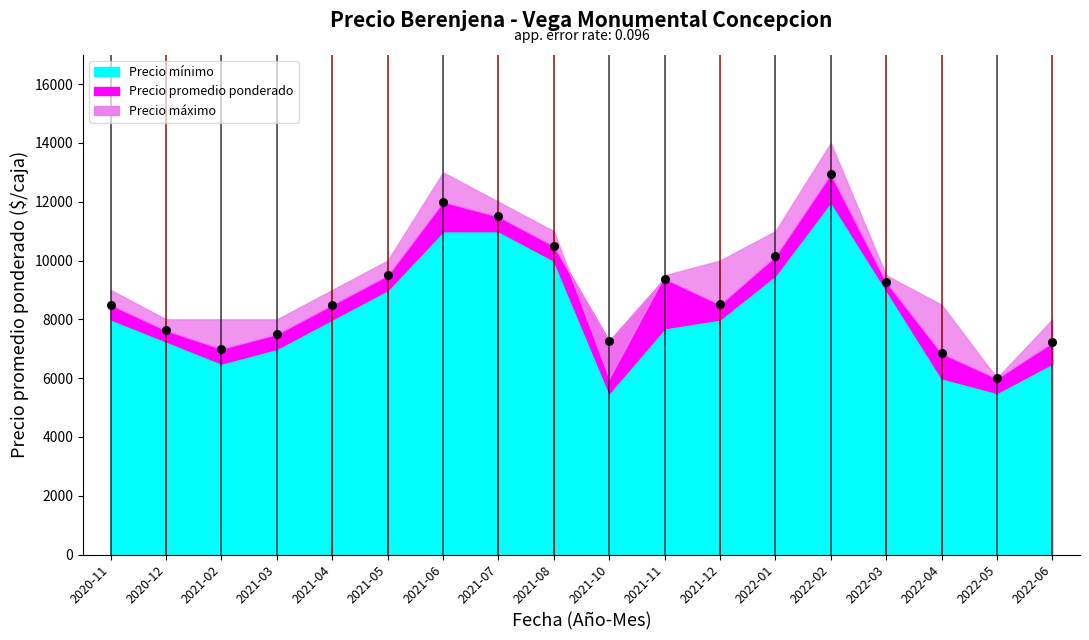

What is the range of Y values (max minus min)?

6958